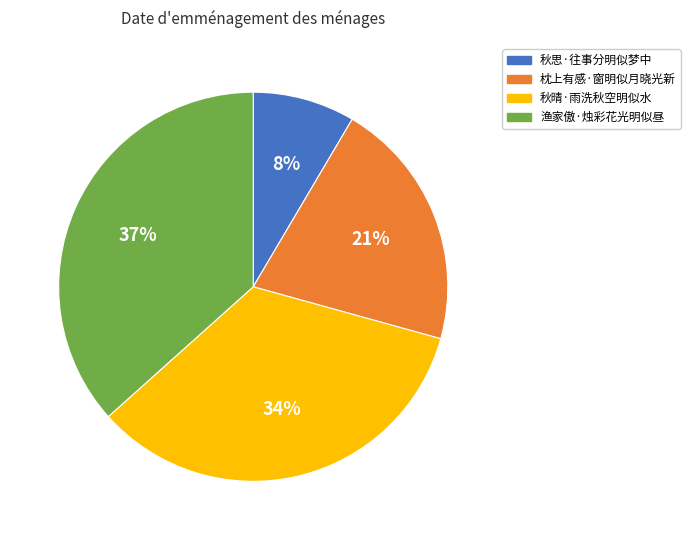

Rank the categories by value from lowest to highest.

秋思·往事分明似梦中, 枕上有感·窗明似月晓光新, 秋晴·雨洗秋空明似水, 渔家傲·烛彩花光明似昼